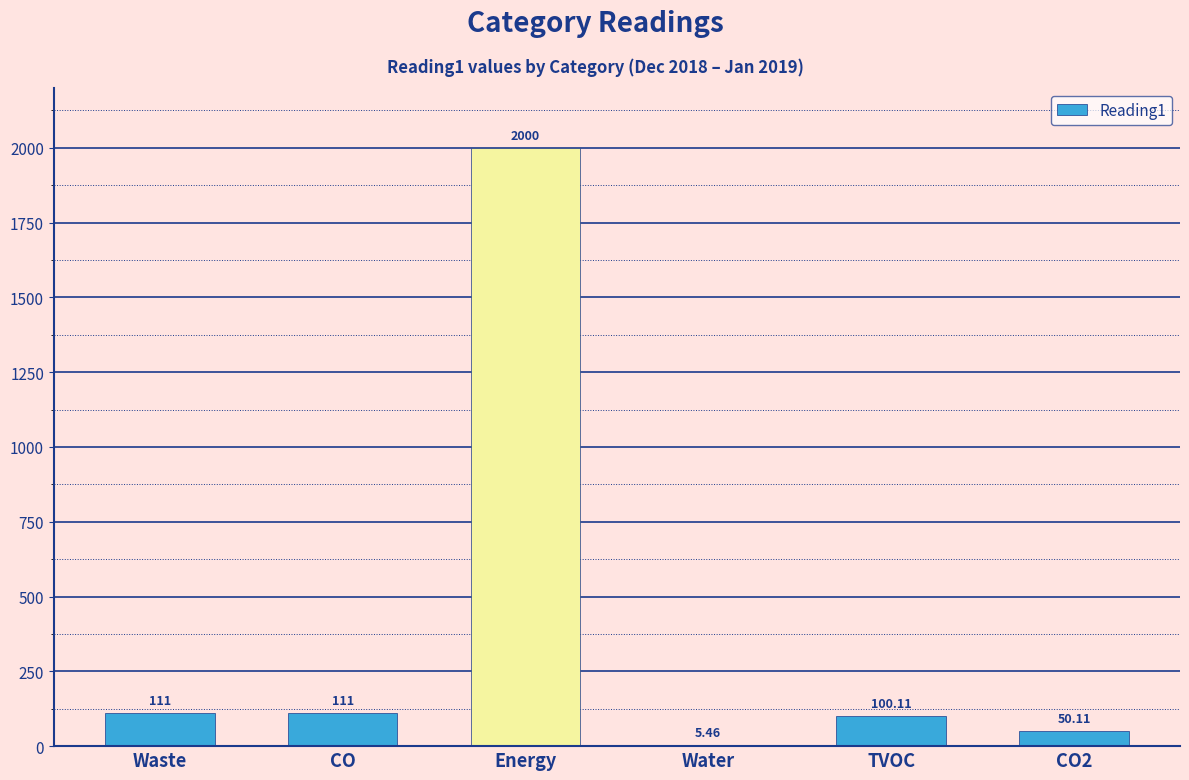

Which category has the highest value across all series?

Energy